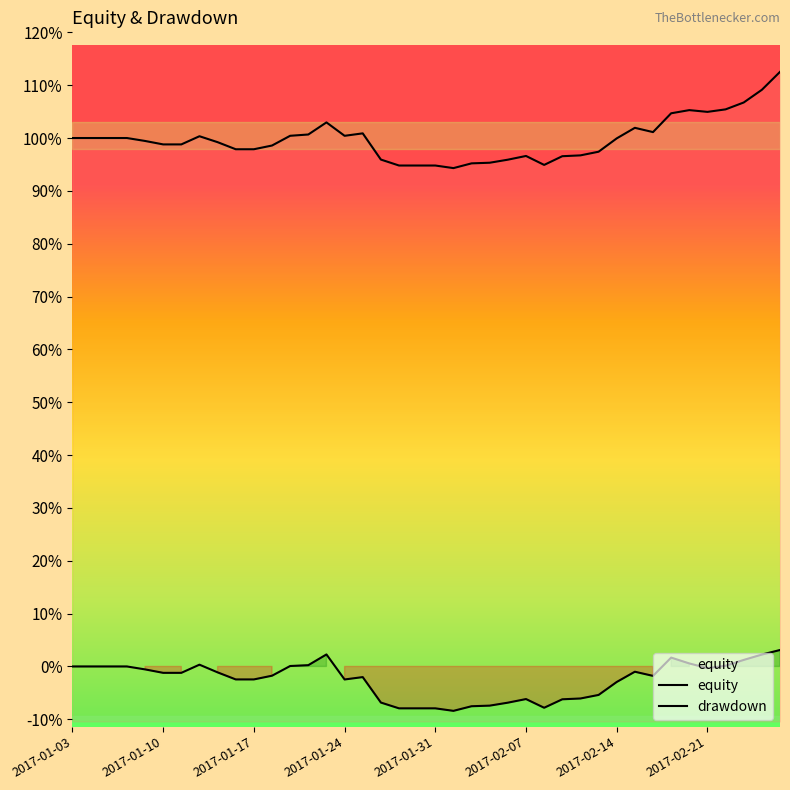

Rank the series by their maximum value, from lowest to highest.

drawdown, equity